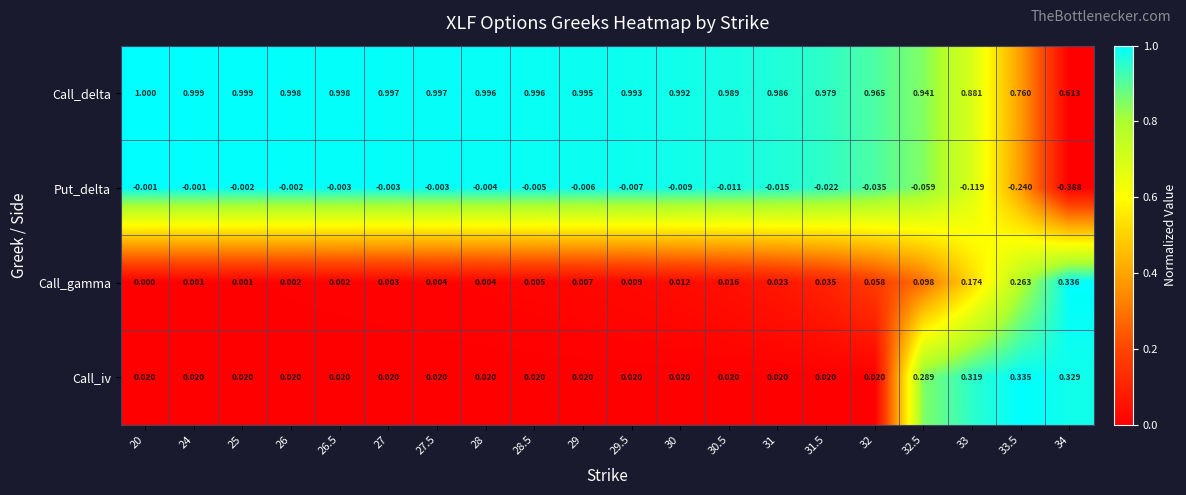

Rank the series by their maximum value, from lowest to highest.

Put_delta, Call_iv, Call_gamma, Call_delta